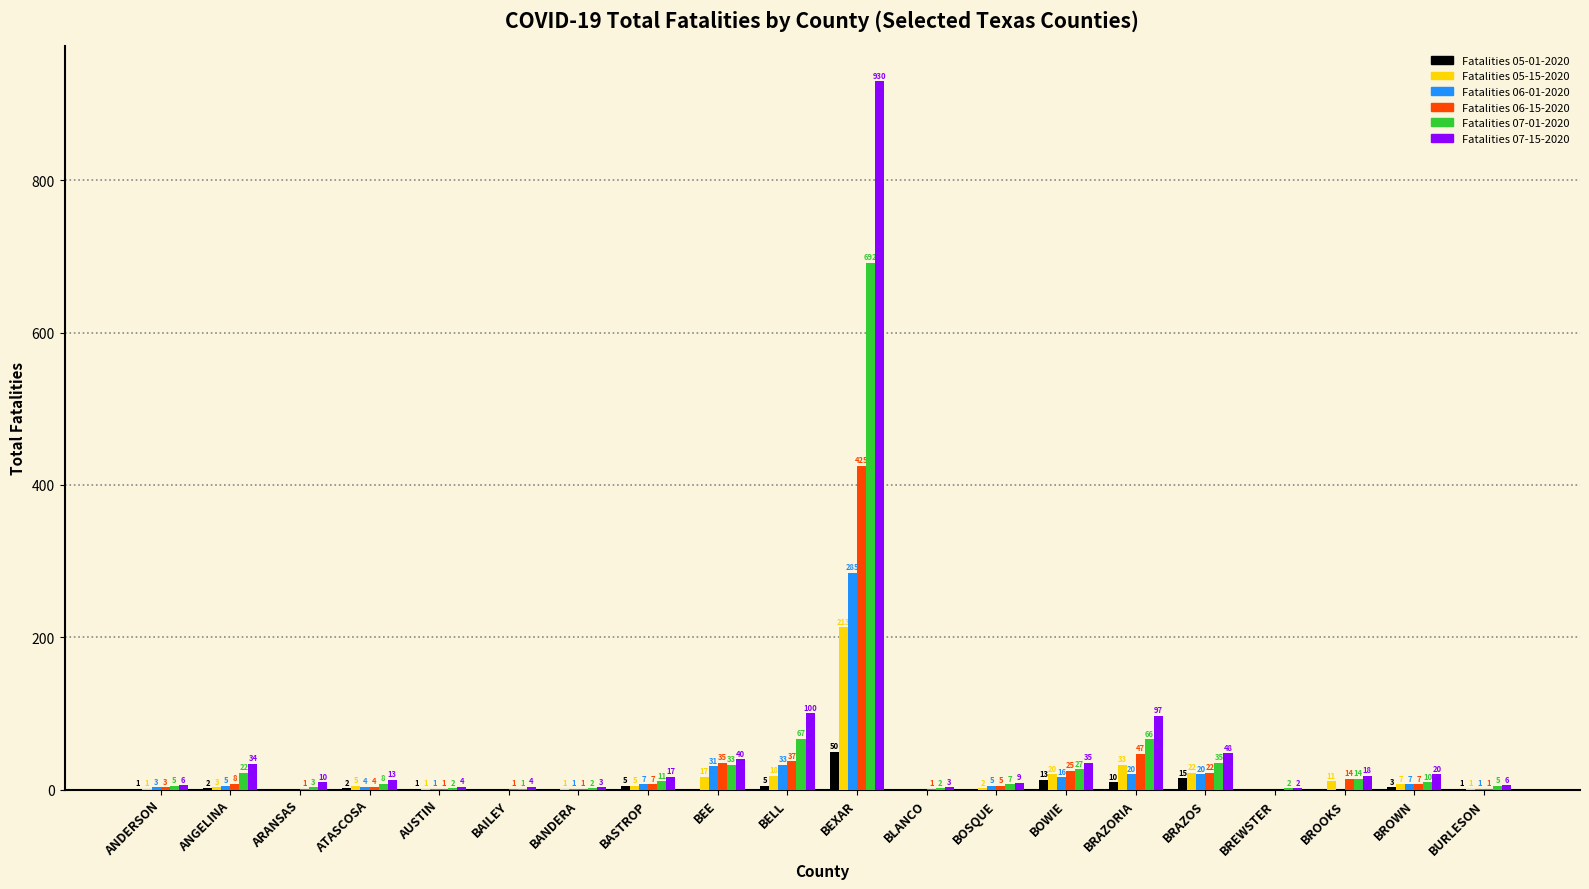

Reading left to right, transcribe all the data shown in this chart.

Fatalities 05-01-2020: ANDERSON=1	ANGELINA=2	ARANSAS=0	ATASCOSA=2	AUSTIN=1	BAILEY=0	BANDERA=0	BASTROP=5	BEE=0	BELL=5	BEXAR=50	BLANCO=0	BOSQUE=0	BOWIE=13	BRAZORIA=10	BRAZOS=15	BREWSTER=0	BROOKS=0	BROWN=3	BURLESON=1
Fatalities 05-15-2020: ANDERSON=1	ANGELINA=3	ARANSAS=0	ATASCOSA=5	AUSTIN=1	BAILEY=0	BANDERA=1	BASTROP=5	BEE=17	BELL=18	BEXAR=213	BLANCO=0	BOSQUE=2	BOWIE=20	BRAZORIA=33	BRAZOS=22	BREWSTER=0	BROOKS=11	BROWN=7	BURLESON=1
Fatalities 06-01-2020: ANDERSON=3	ANGELINA=5	ARANSAS=0	ATASCOSA=4	AUSTIN=1	BAILEY=0	BANDERA=1	BASTROP=7	BEE=31	BELL=33	BEXAR=285	BLANCO=0	BOSQUE=5	BOWIE=16	BRAZORIA=20	BRAZOS=20	BREWSTER=0	BROOKS=0	BROWN=7	BURLESON=1
Fatalities 06-15-2020: ANDERSON=3	ANGELINA=8	ARANSAS=1	ATASCOSA=4	AUSTIN=1	BAILEY=1	BANDERA=1	BASTROP=7	BEE=35	BELL=37	BEXAR=425	BLANCO=1	BOSQUE=5	BOWIE=25	BRAZORIA=47	BRAZOS=22	BREWSTER=0	BROOKS=14	BROWN=7	BURLESON=1
Fatalities 07-01-2020: ANDERSON=5	ANGELINA=22	ARANSAS=3	ATASCOSA=8	AUSTIN=2	BAILEY=1	BANDERA=2	BASTROP=11	BEE=33	BELL=67	BEXAR=692	BLANCO=2	BOSQUE=7	BOWIE=27	BRAZORIA=66	BRAZOS=35	BREWSTER=2	BROOKS=14	BROWN=10	BURLESON=5
Fatalities 07-15-2020: ANDERSON=6	ANGELINA=34	ARANSAS=10	ATASCOSA=13	AUSTIN=4	BAILEY=4	BANDERA=3	BASTROP=17	BEE=40	BELL=100	BEXAR=930	BLANCO=3	BOSQUE=9	BOWIE=35	BRAZORIA=97	BRAZOS=48	BREWSTER=2	BROOKS=18	BROWN=20	BURLESON=6